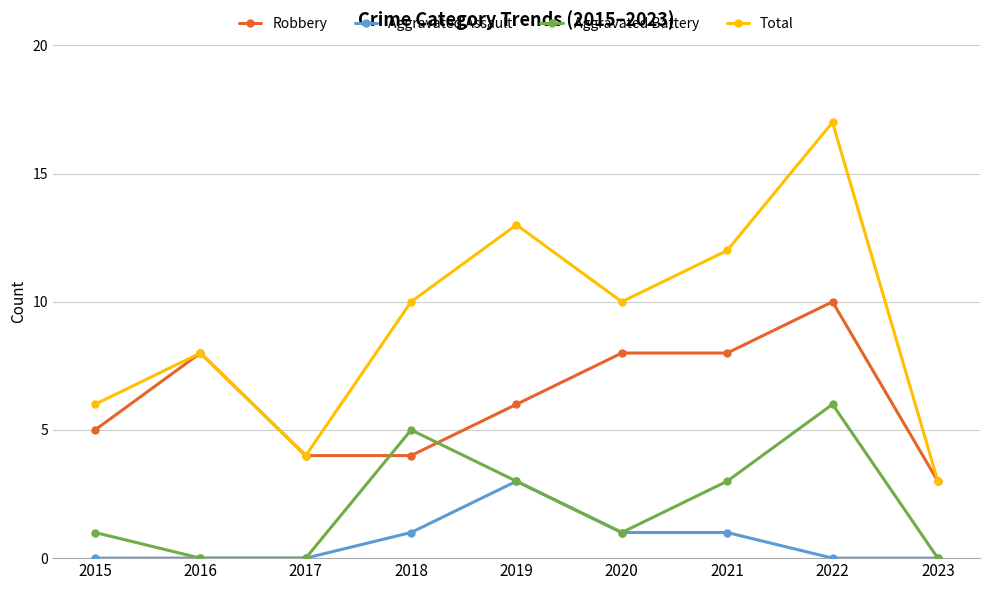

True or false: Aggravated Assault has more than 2 interior local peaks.

False